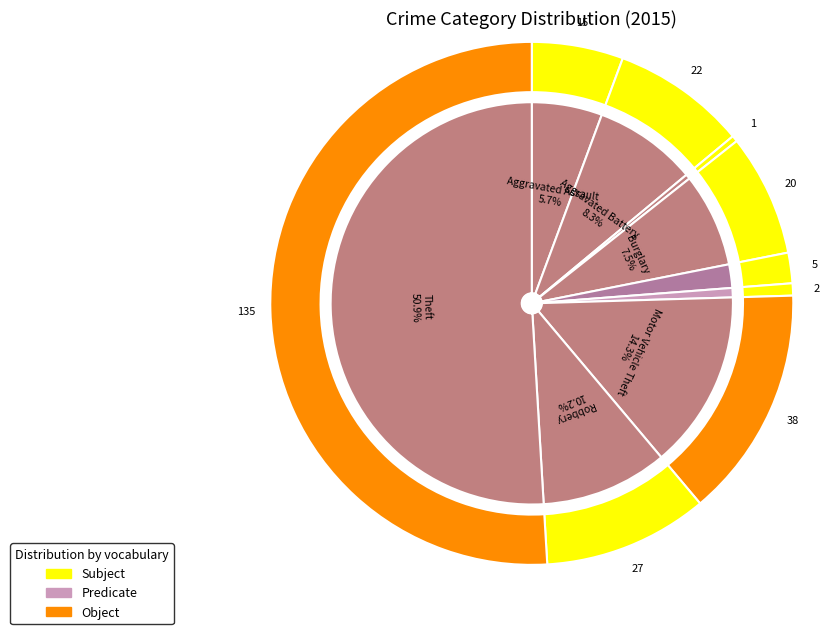

Which category has the smallest portion of the pie?

Arson